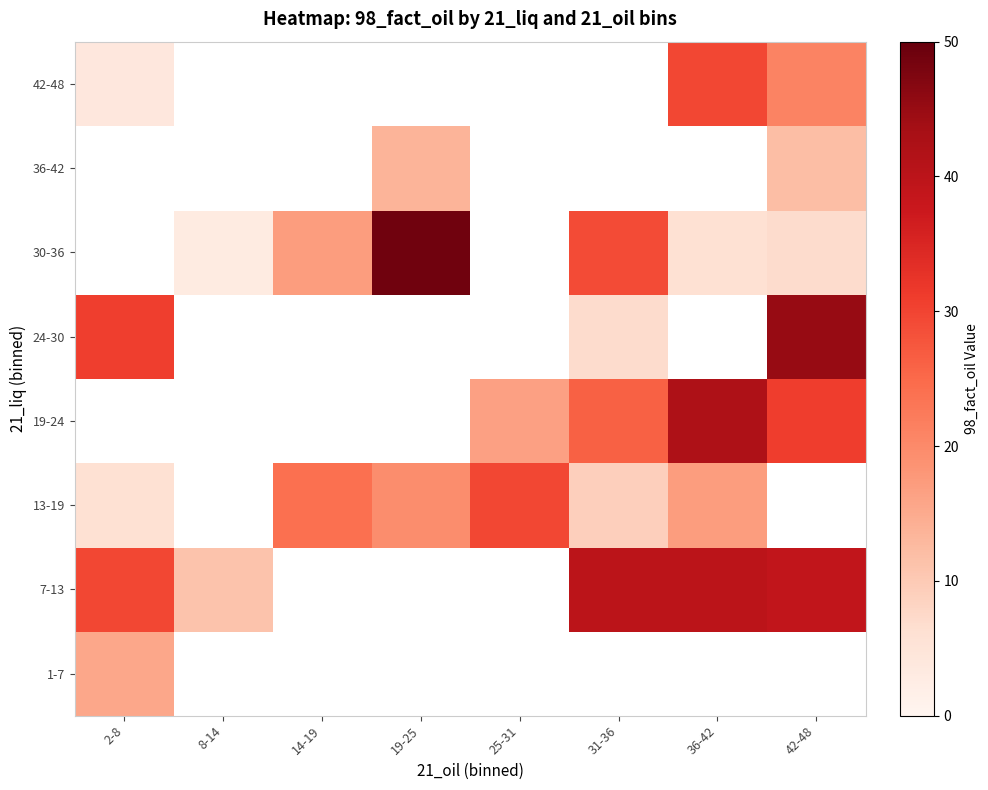

Count the number of categories in the chart.

8